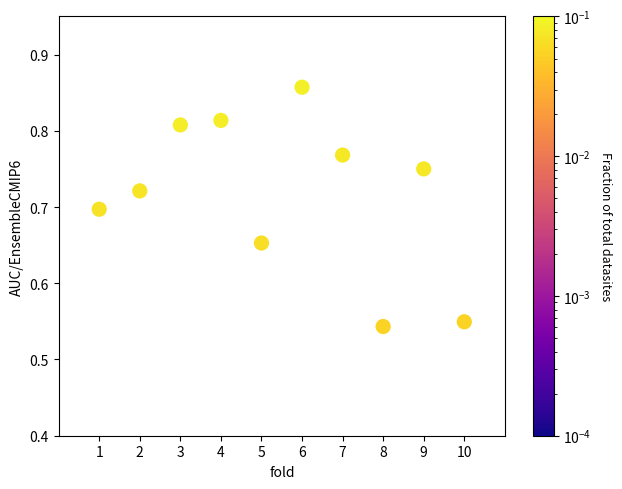

What is the range of Y values (max minus min)?

0.3